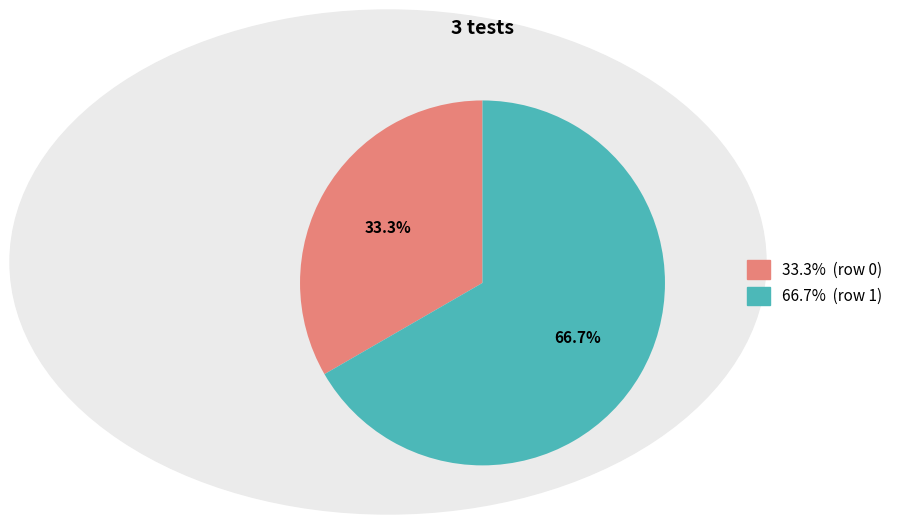

Is there a majority slice in this chart?

Yes